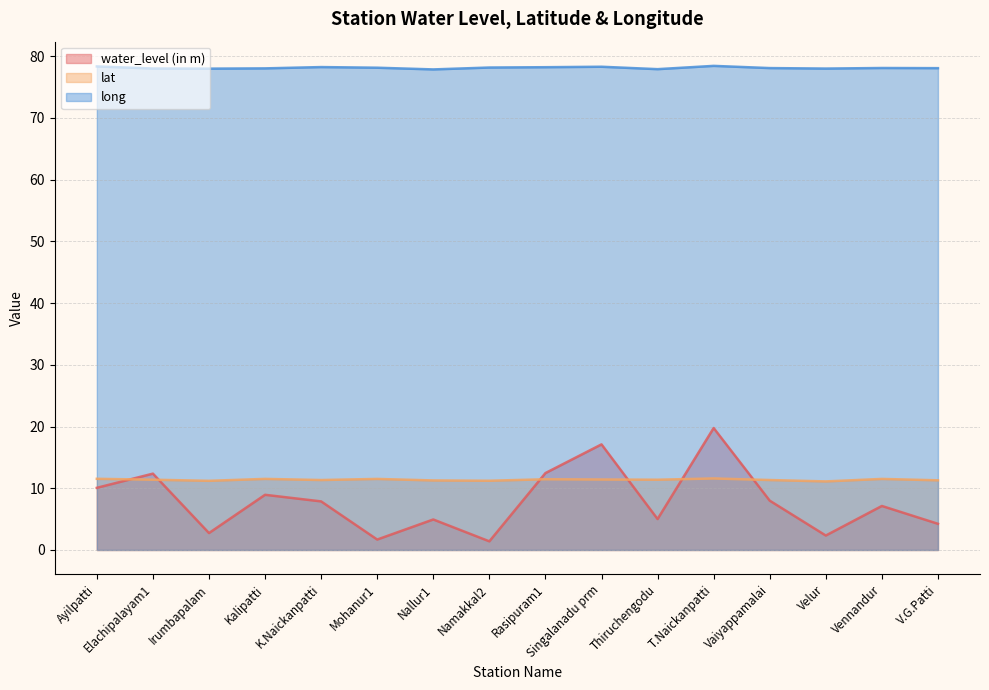

What is the value of the water_level (in m) point at the 2nd from the left?

12.4